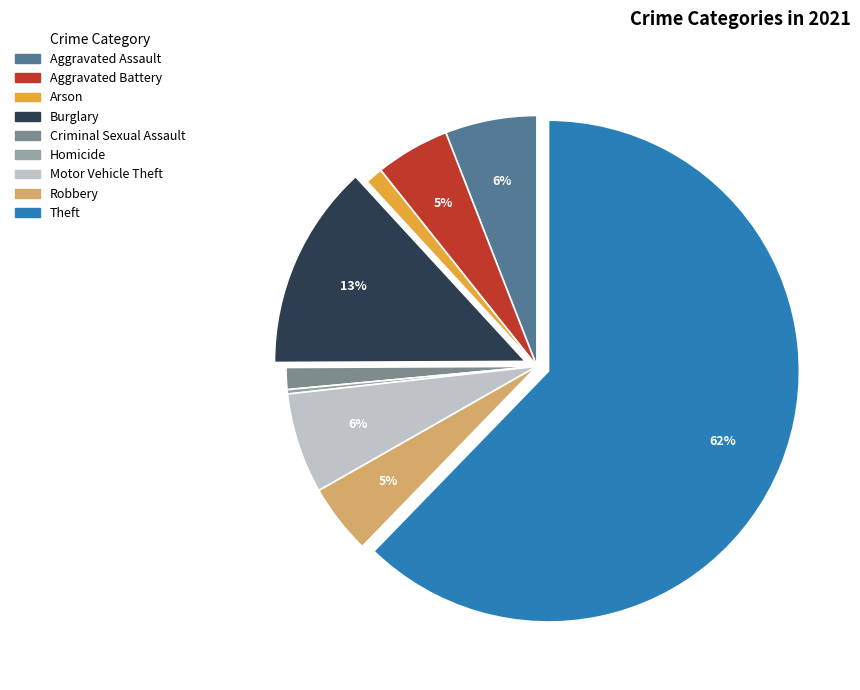

Do Burglary and Robbery together represent more than half of the pie?

No